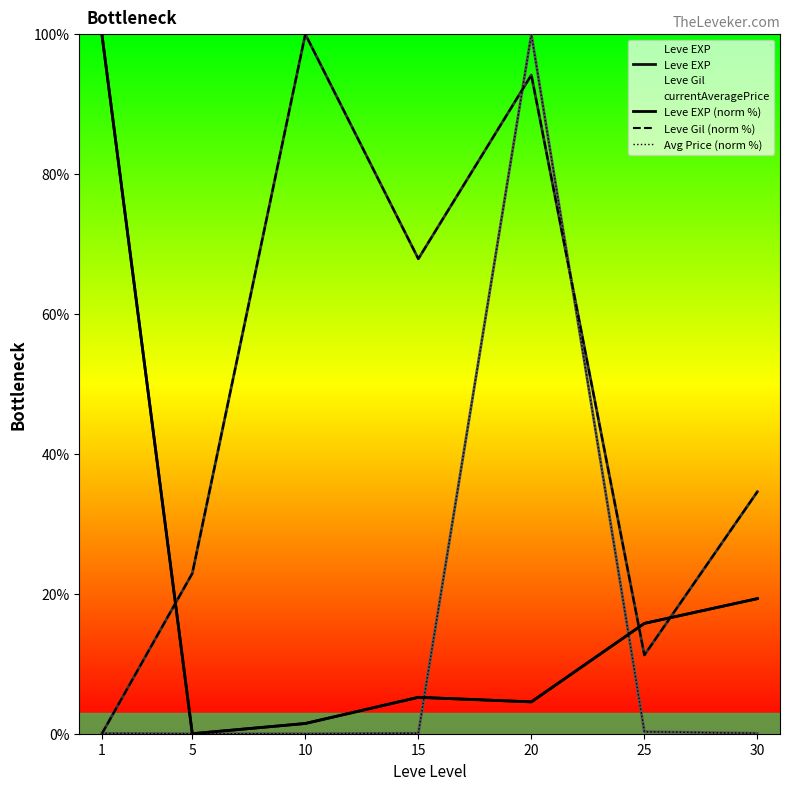

True or false: Avg Price (norm %) has a value of 0.1 at 25.

False